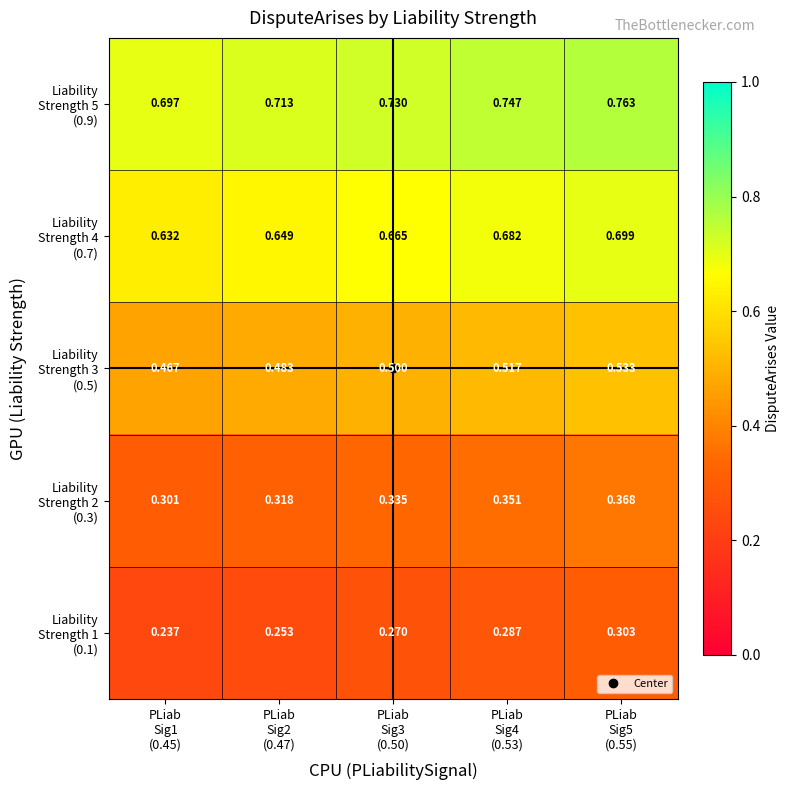

Which has a higher value, PLiab
Sig1
(0.45) or PLiab
Sig2
(0.47)?

PLiab
Sig2
(0.47)